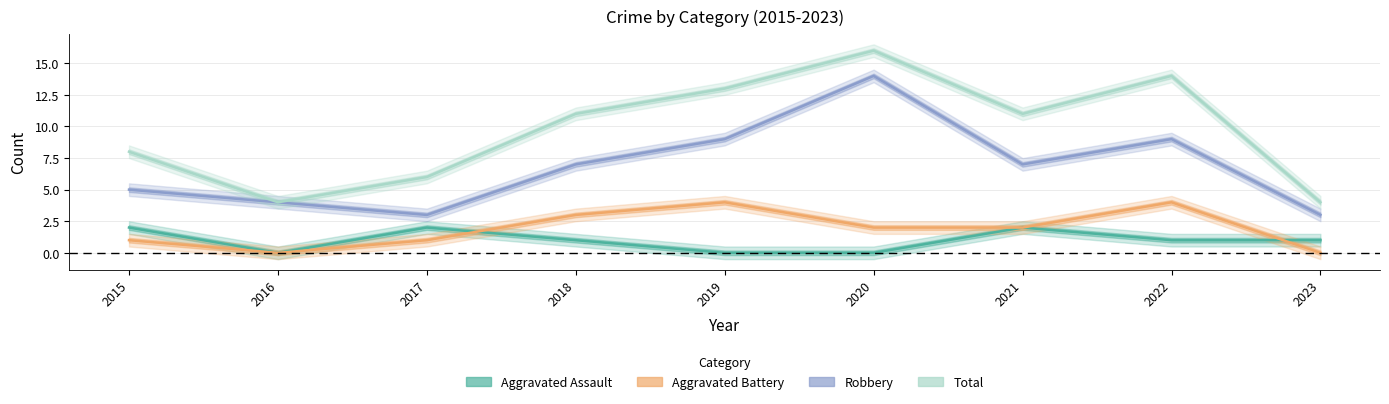

What value does the Total series have at 2019?

13